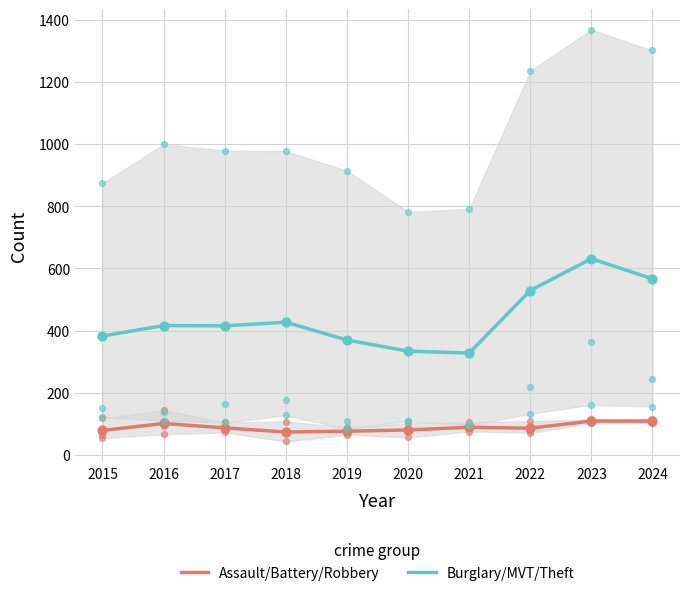

Which series reaches the minimum Y coordinate?

Assault/Battery/Robbery